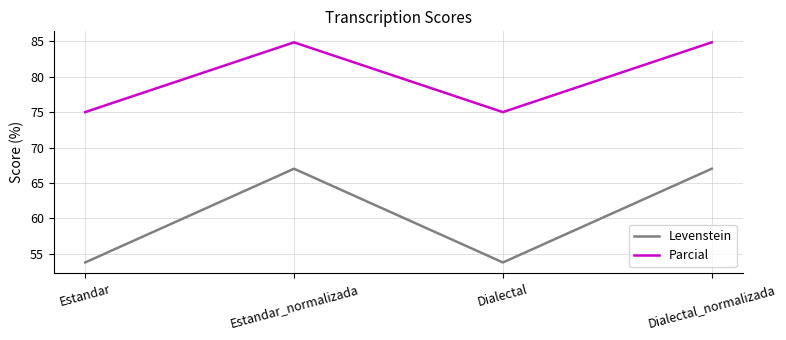

Which series has the largest total across all categories?

Parcial